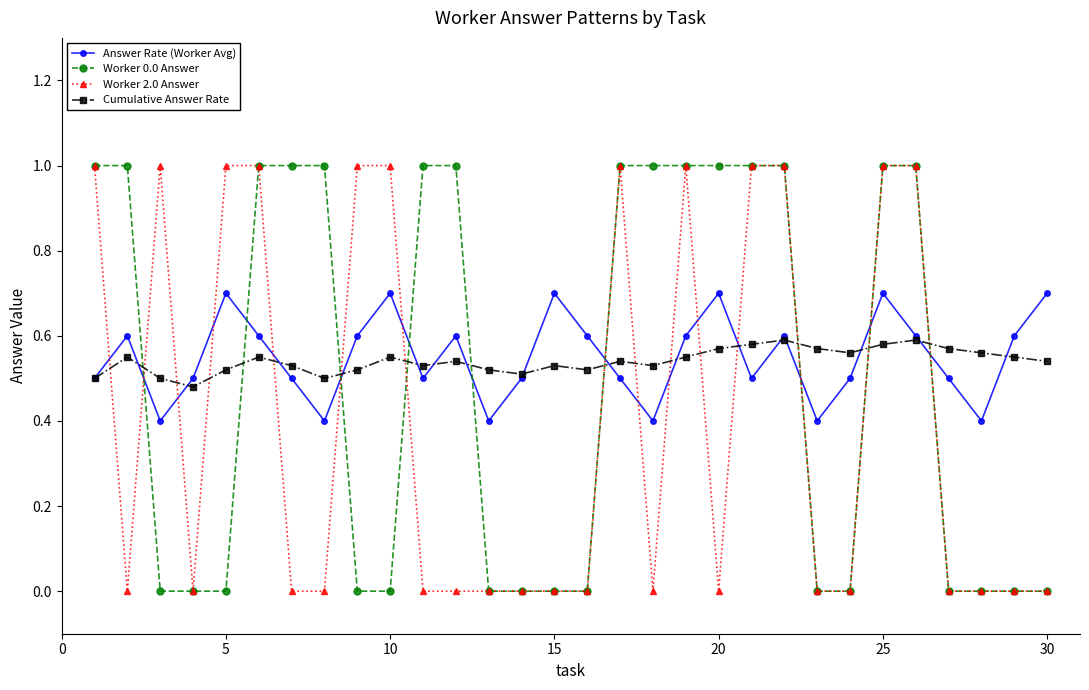

True or false: Cumulative Answer Rate has more than 1 interior local peaks.

True